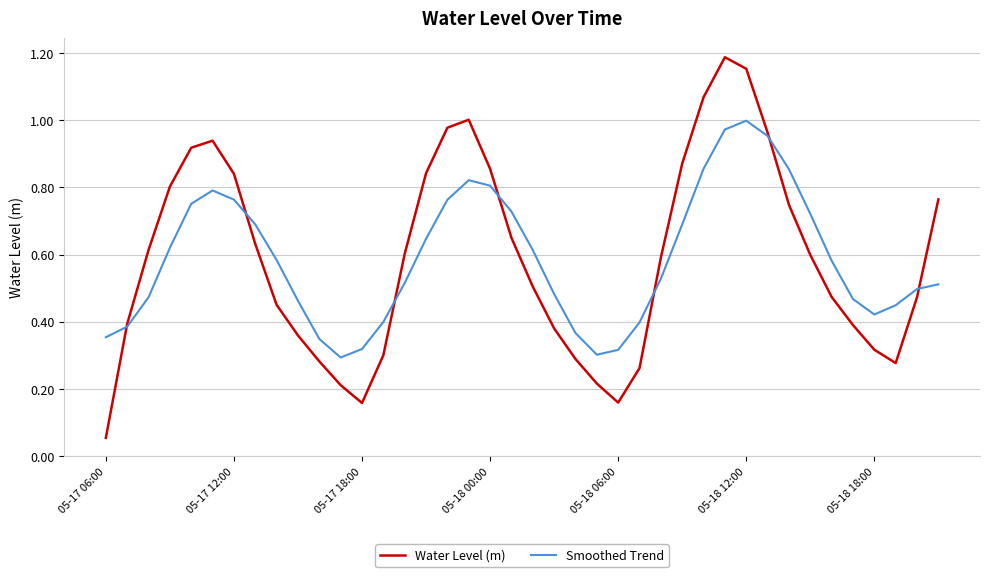

Rank the series by their maximum value, from highest to lowest.

Water Level (m), Smoothed Trend